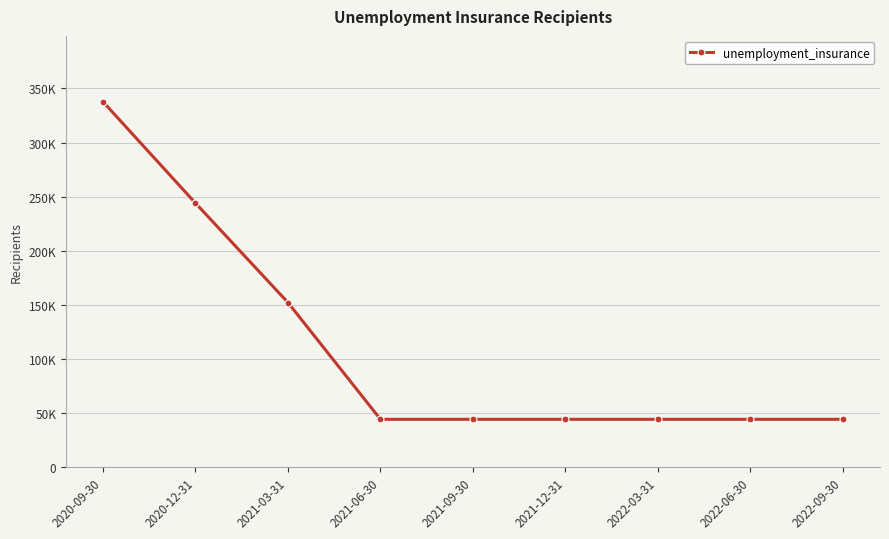

Is this an area chart (filled region under the line)?

No